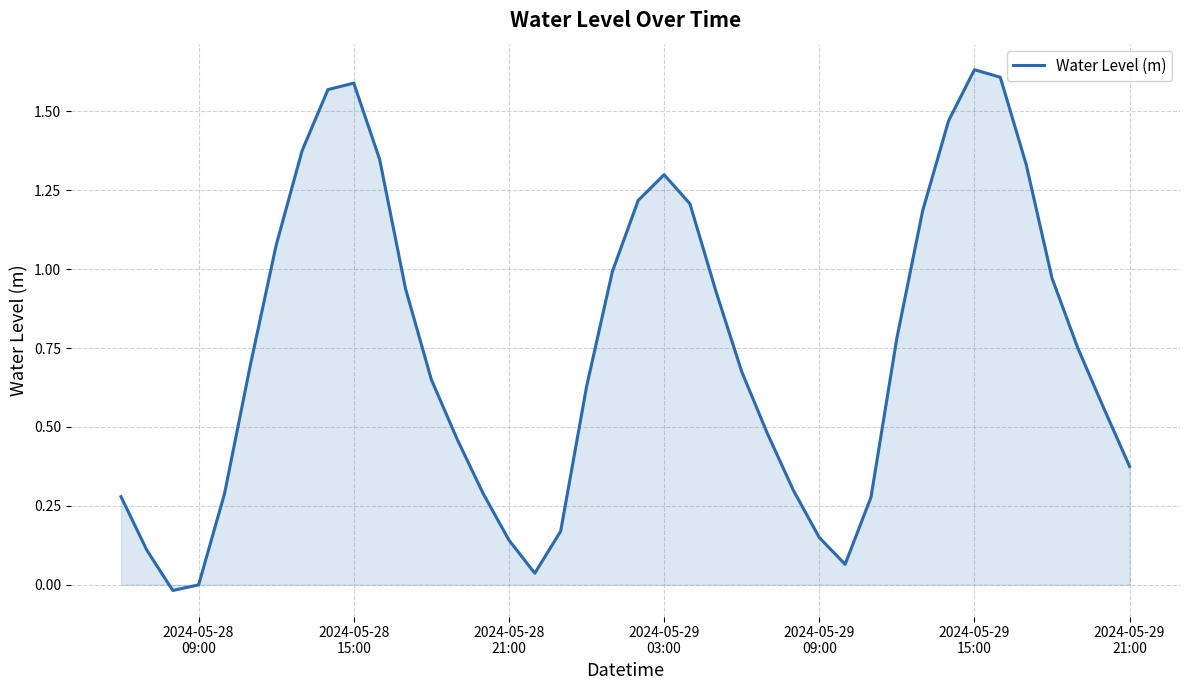

Reading left to right, what are all the values shown in this chart?

0.3	0.1	-0.0	-0.0	0.3	0.7	1.1	1.4	1.6	1.6	1.3	0.9	0.7	0.5	0.3	0.1	0.0	0.2	0.6	1.0	1.2	1.3	1.2	0.9	0.7	0.5	0.3	0.1	0.1	0.3	0.8	1.2	1.5	1.6	1.6	1.3	1.0	0.7	0.6	0.4